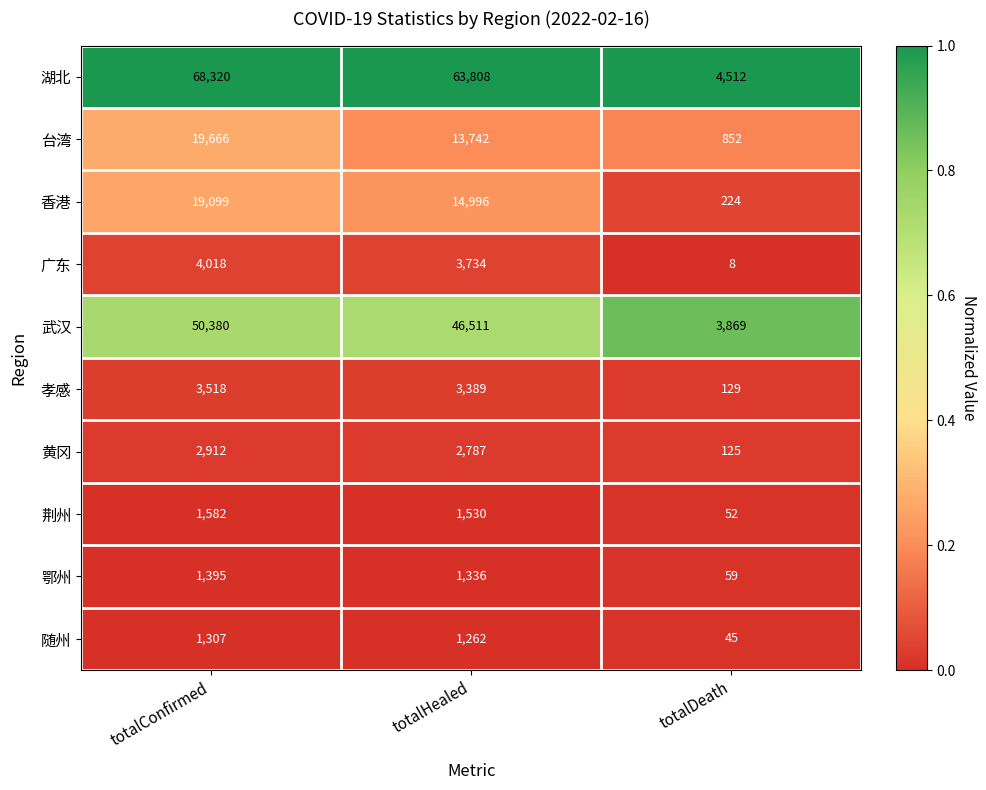

The value of 荆州 at totalDeath is 21. True or false?

False